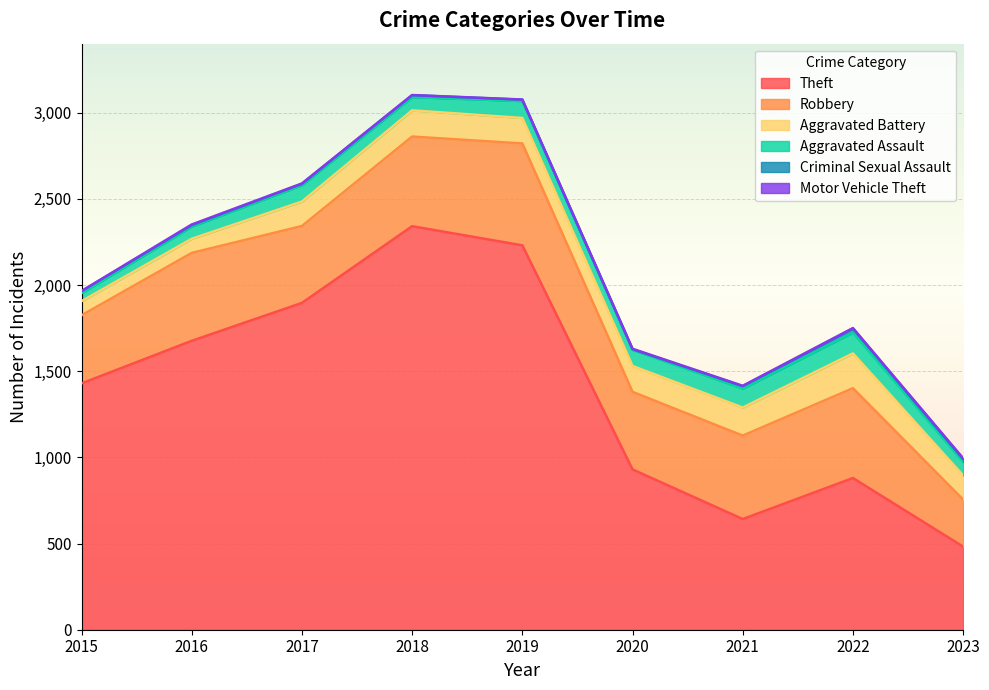

At which category is the sum across all series the highest?

2018